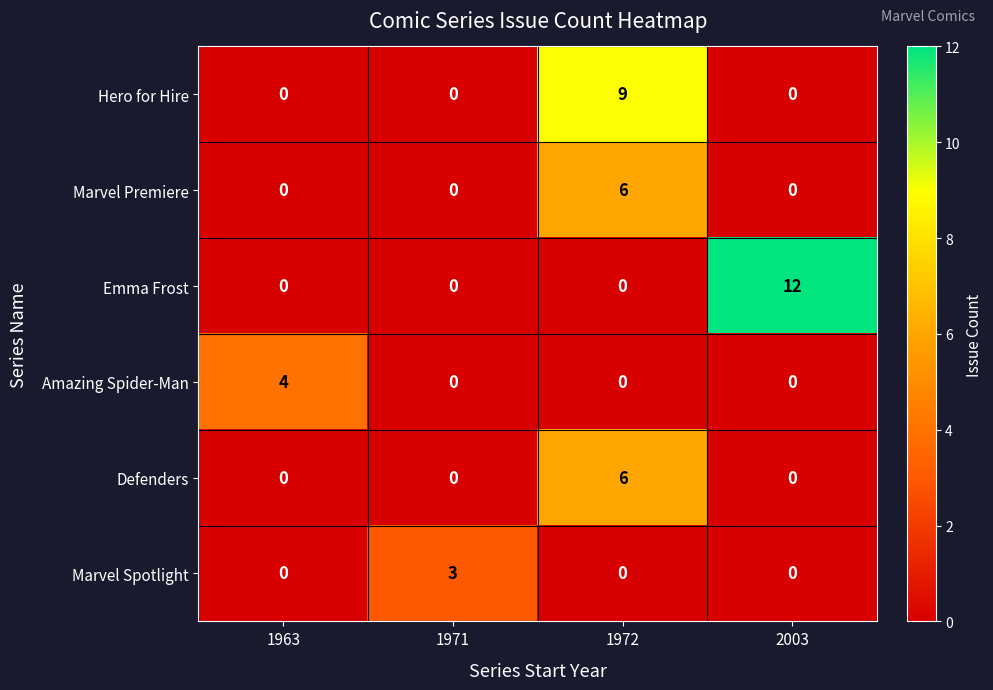

Is it true that Emma Frost equals 7 at 2003?

False